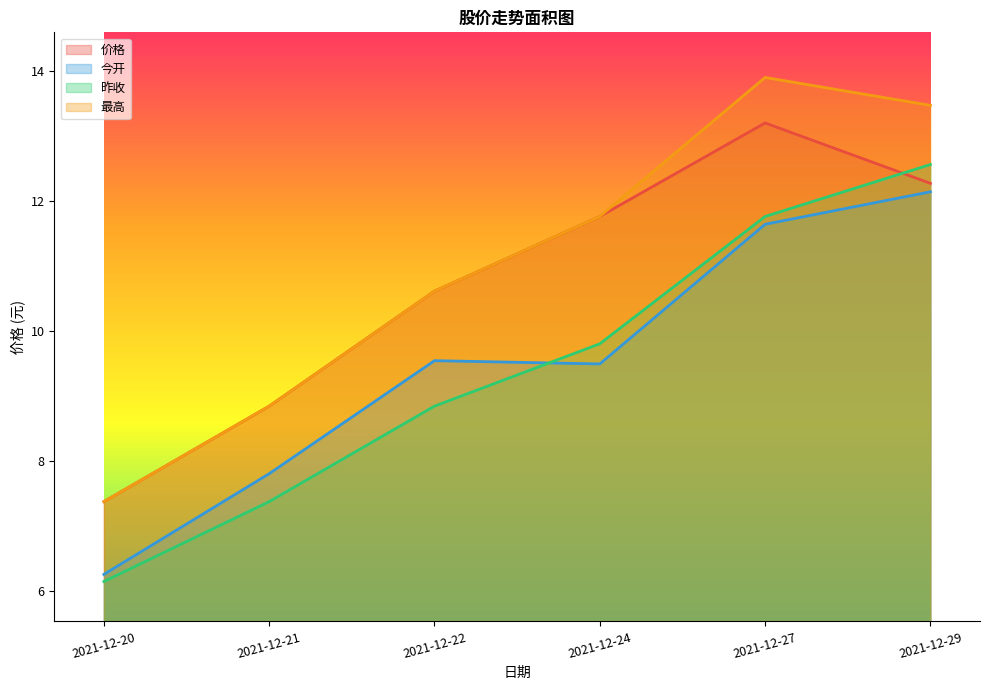

Is the value of 今开 at 2021-12-22 greater than the value of 最高 at 2021-12-20?

Yes